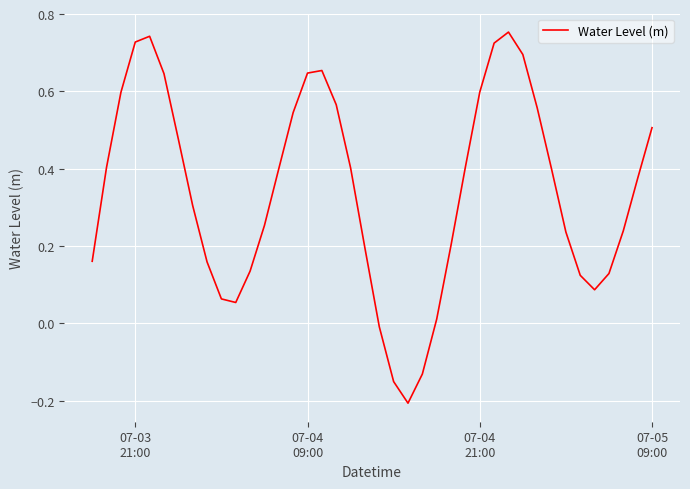

Does the chart have visible grid lines?

Yes